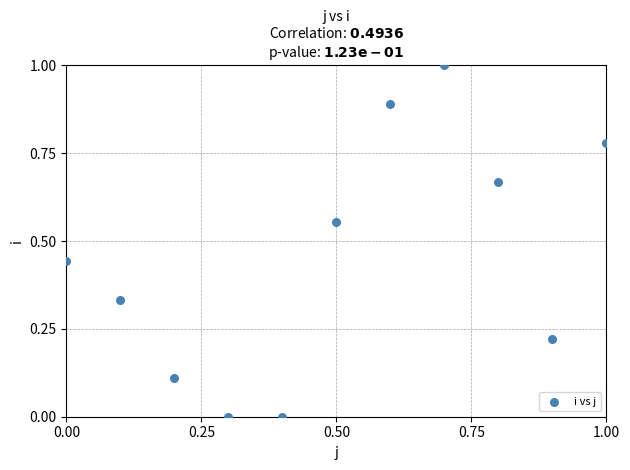

What is the average Y value?

0.5